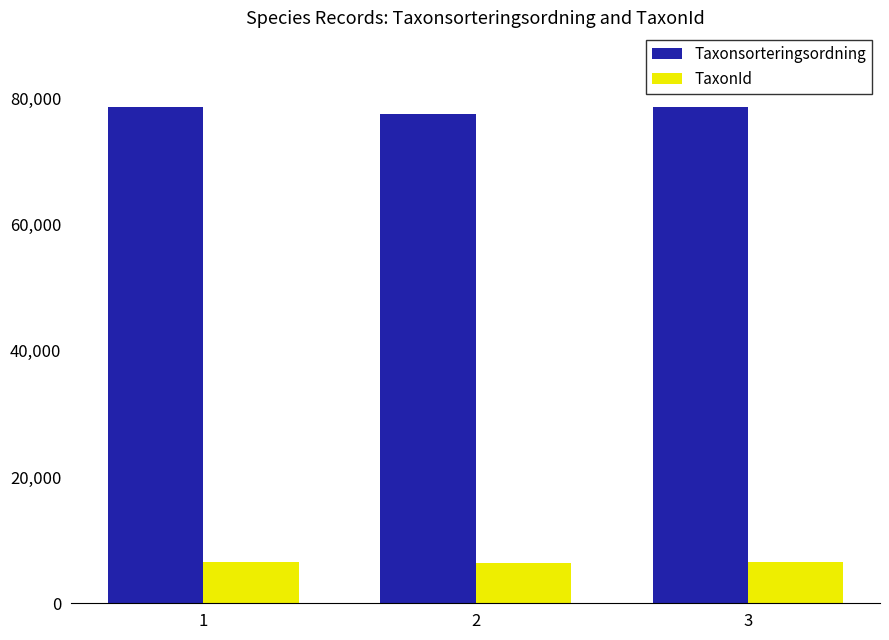

At which label is Taxonsorteringsordning closest to 78054?

1